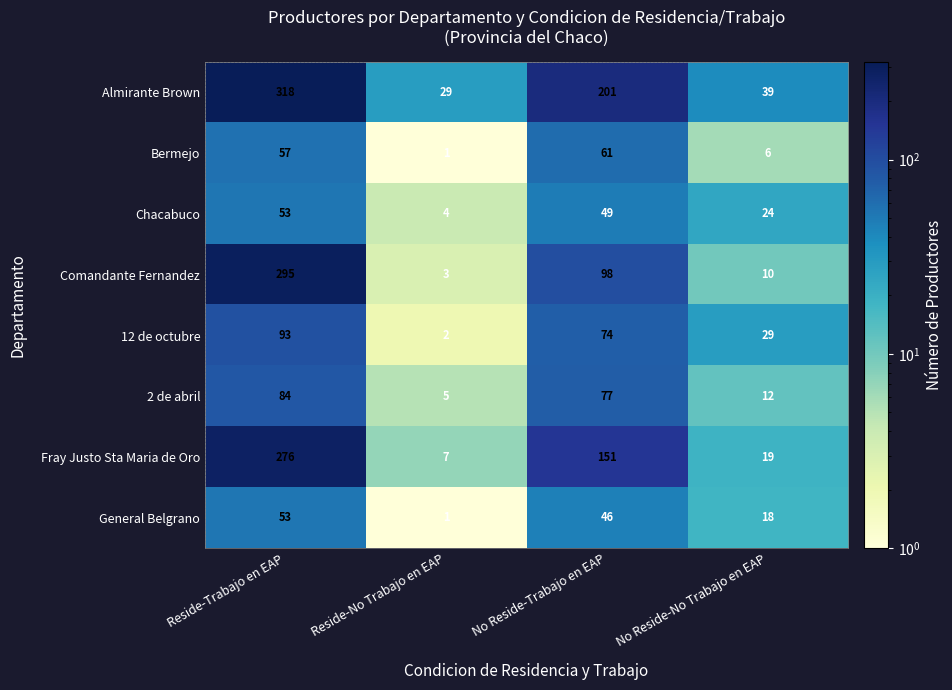

What is the spread (max minus min) of values at No Reside-Trabajo en EAP?

155